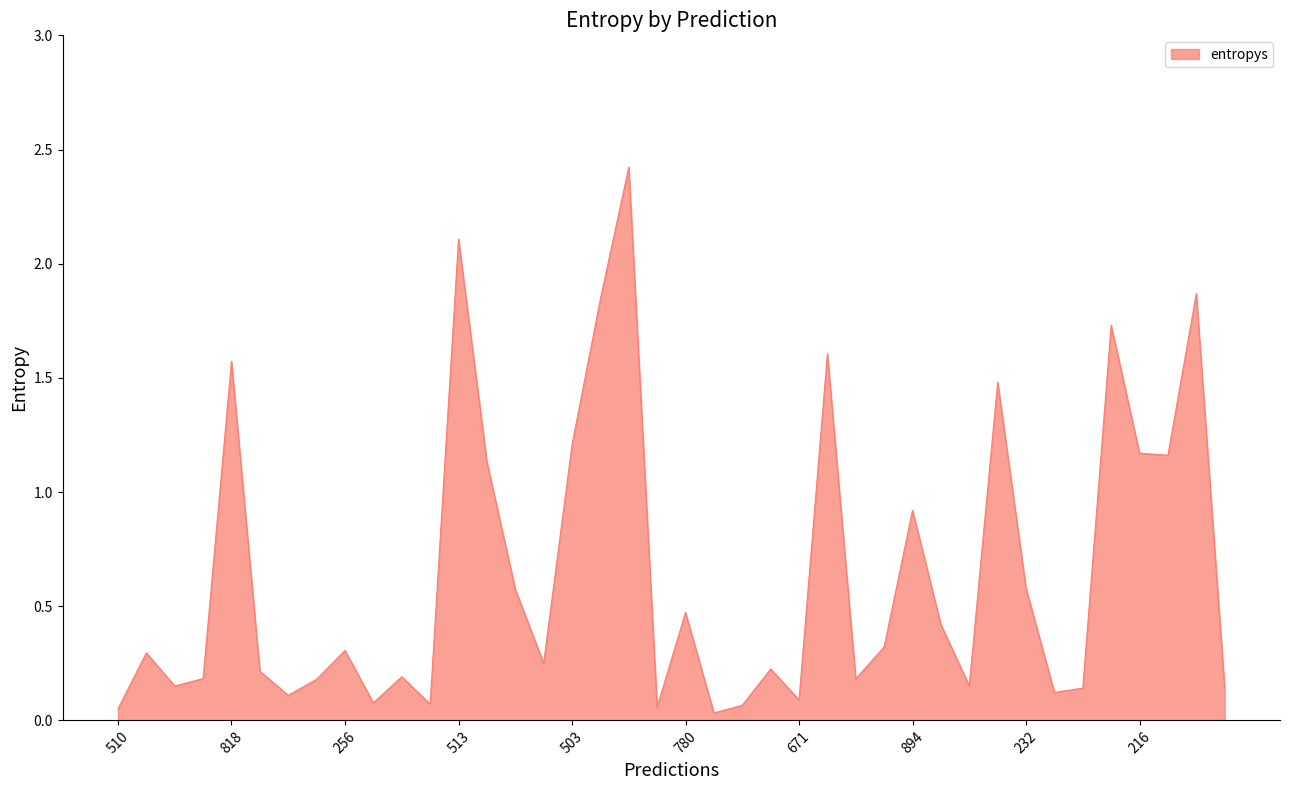

What is the difference between the maximum and minimum values?

2.4